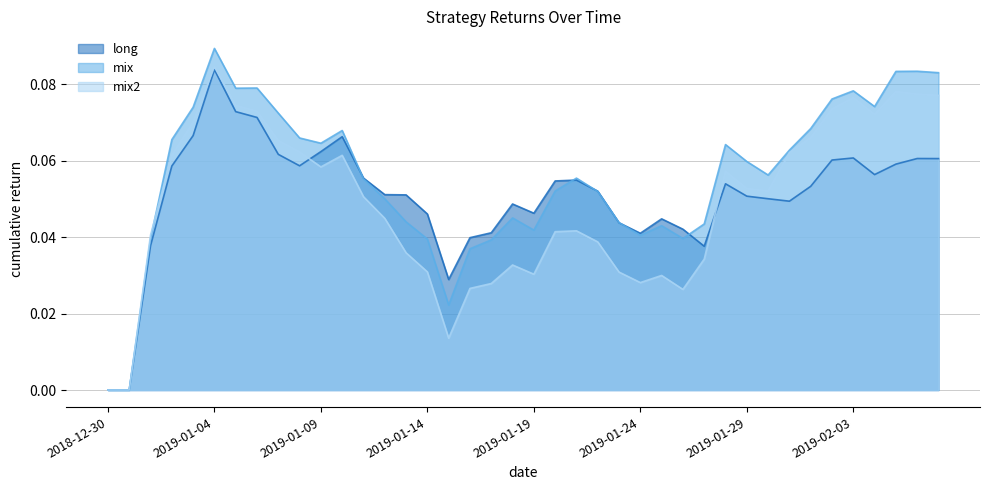

How many values in the mix2 series exceed 0?

38